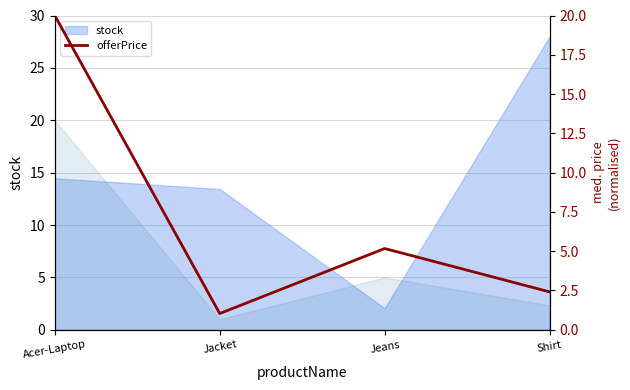

What is the value of the 4th point from the left?

2.4